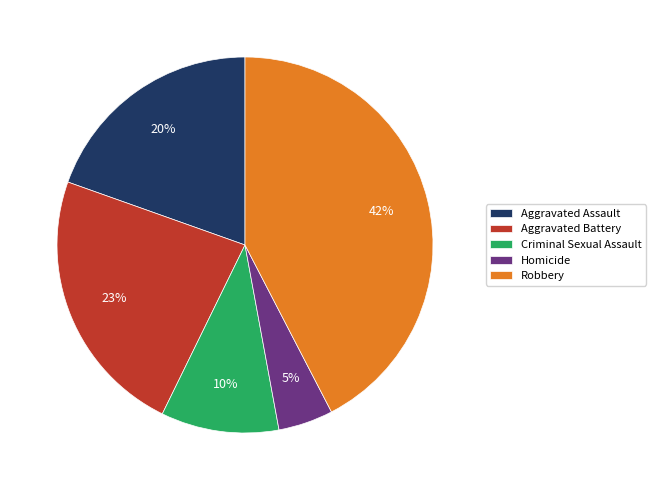

Which category has the biggest portion of the pie?

Robbery